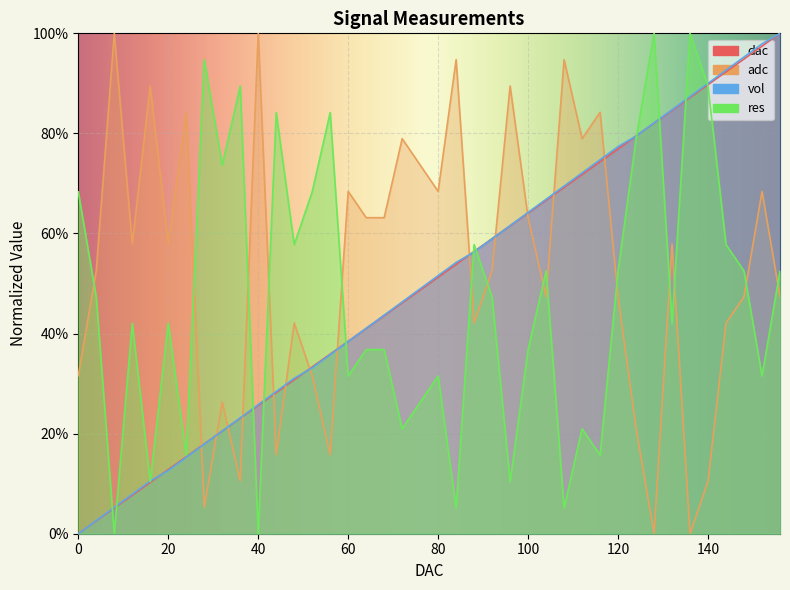

At which category is the sum across all series the highest?

156